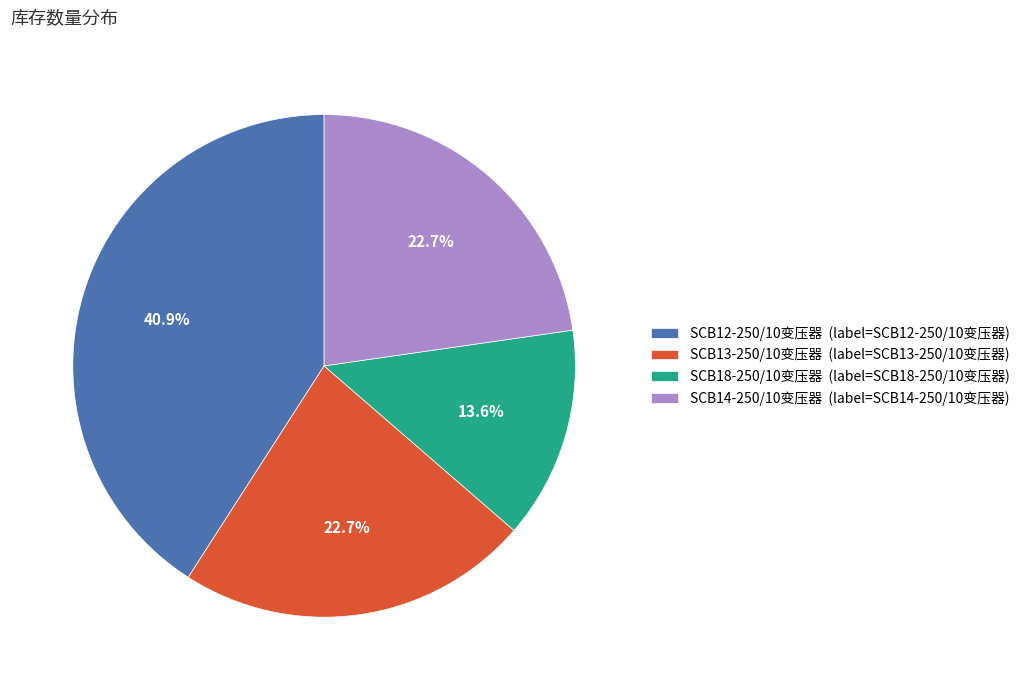

The SCB18-250/10变压器 slice represents 14% of the pie. True or false?

True